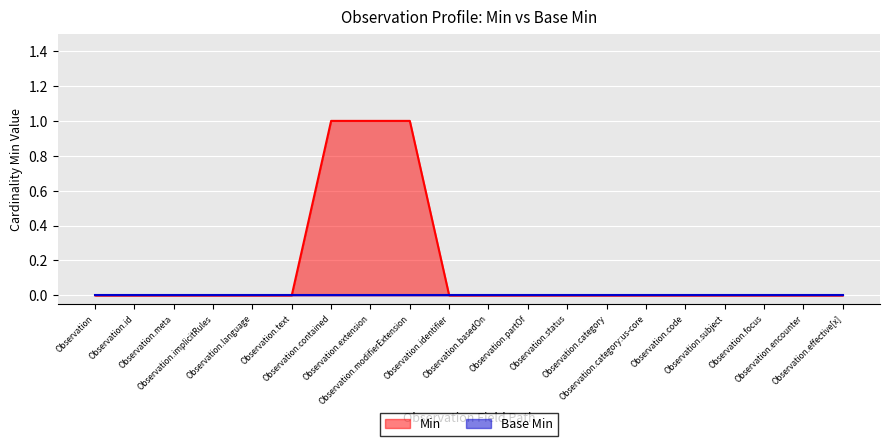

Reading left to right, what are all the values shown in this chart?

Observation=0	Observation.id=0	Observation.meta=0	Observation.implicitRules=0	Observation.language=0	Observation.text=0	Observation.contained=1	Observation.extension=1	Observation.modifierExtension=1	Observation.identifier=0	Observation.basedOn=0	Observation.partOf=0	Observation.status=0	Observation.category=0	Observation.category:us-core=0	Observation.code=0	Observation.subject=0	Observation.focus=0	Observation.encounter=0	Observation.effective[x]=0